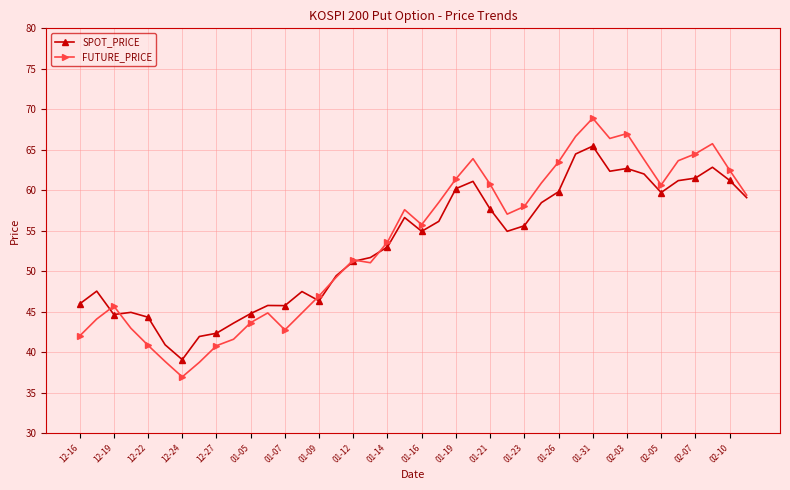

List the series in order of their peak value, lowest first.

SPOT_PRICE, FUTURE_PRICE